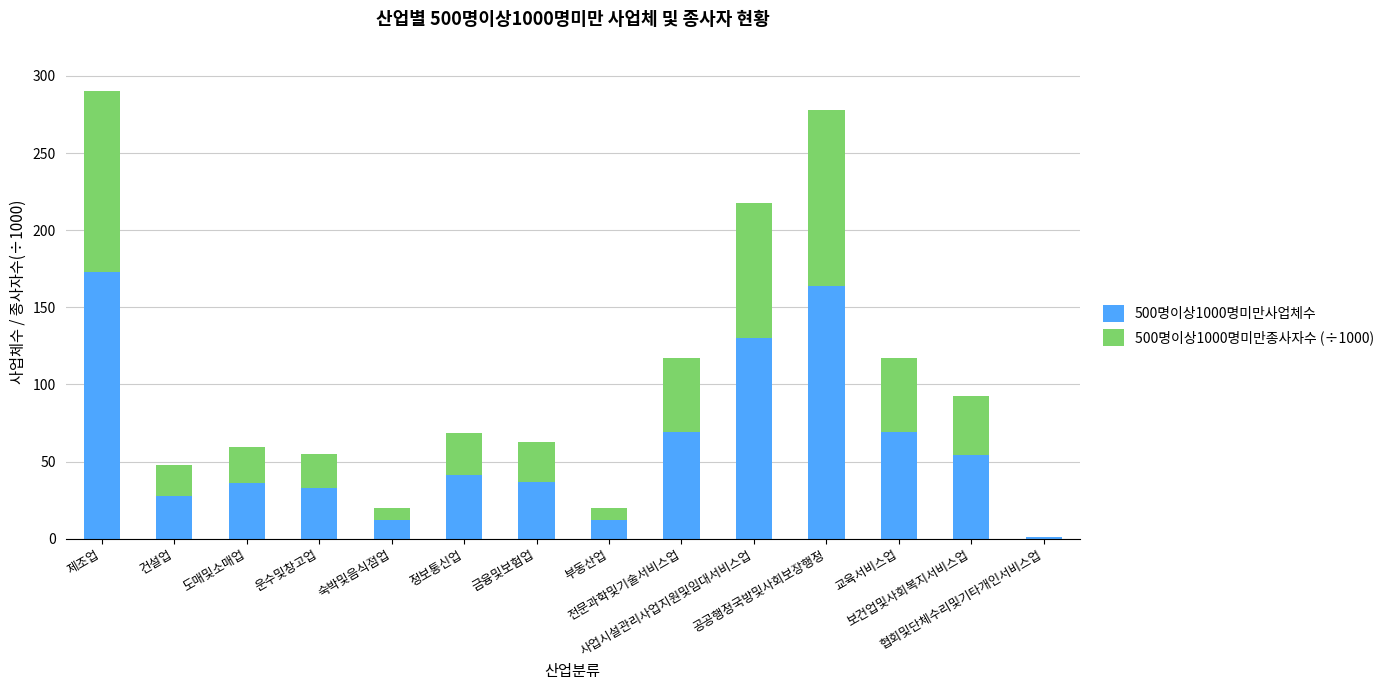

Are the bars horizontal?

No